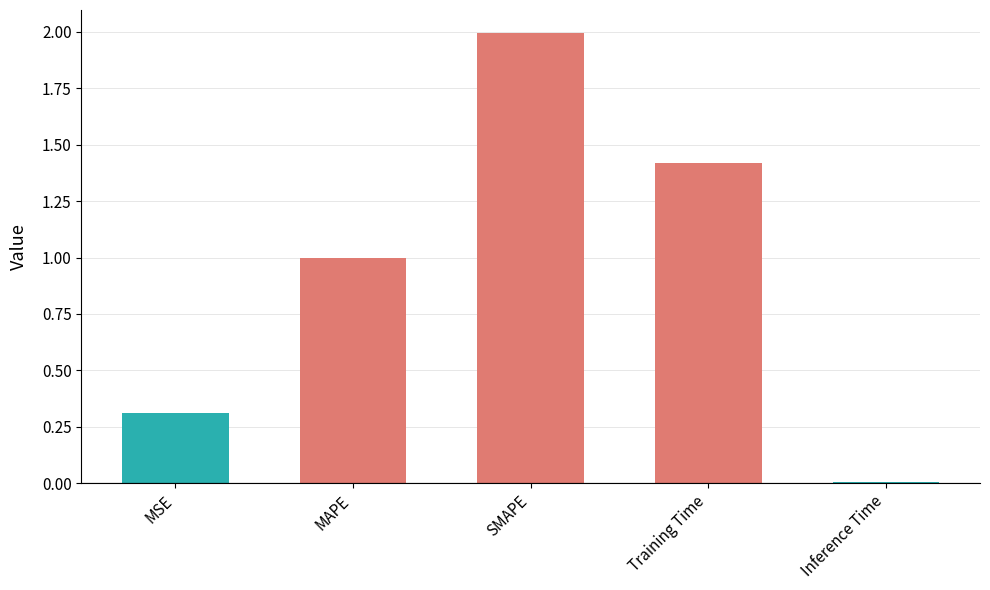

What is the value of the 3rd bar from the left?

2.0